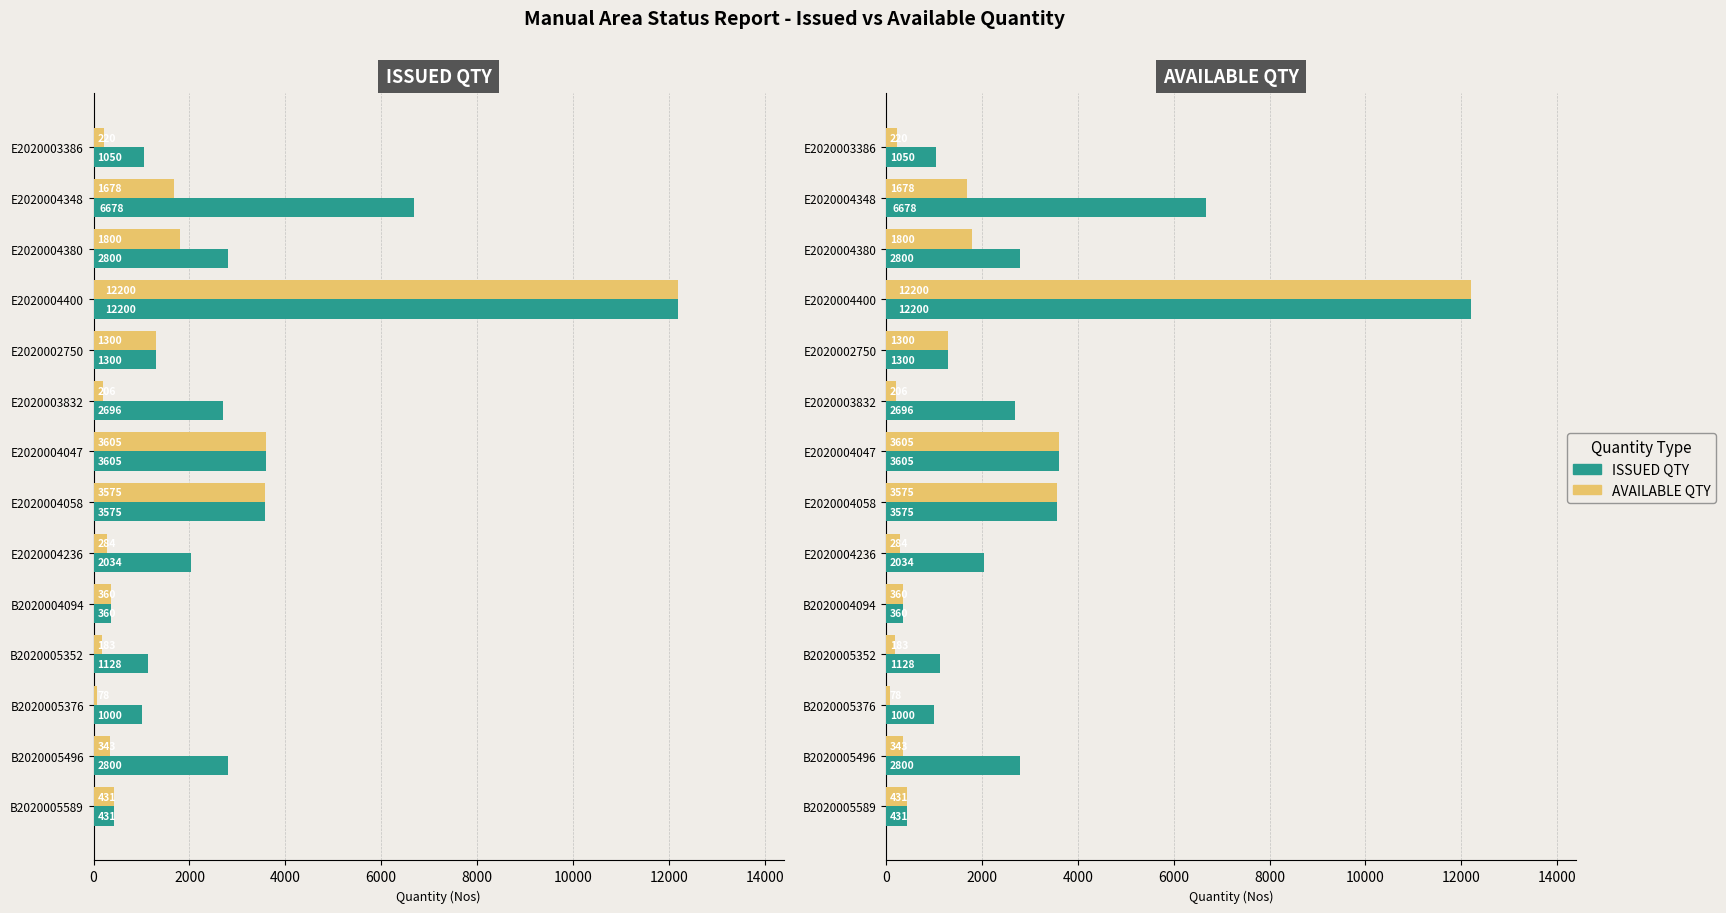

Which series has the widest spread of values?

AVAILABLE QTY